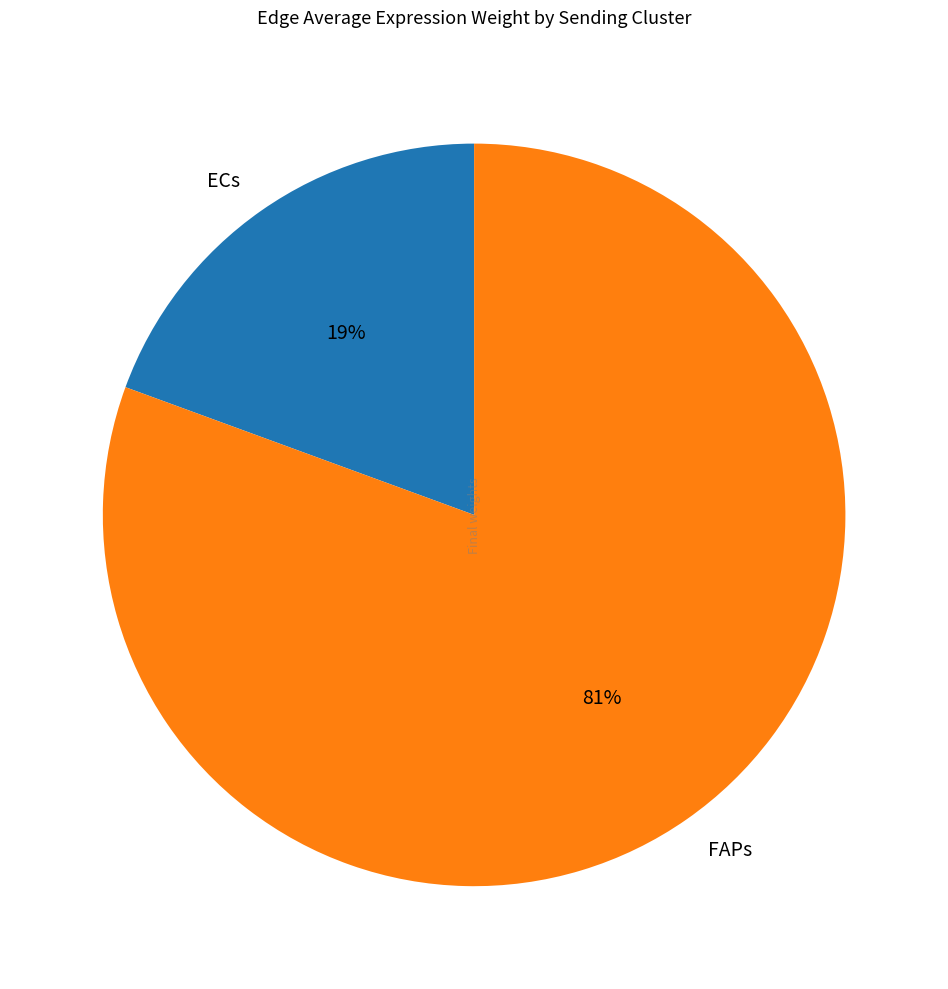

How many slices are in this pie chart?

2